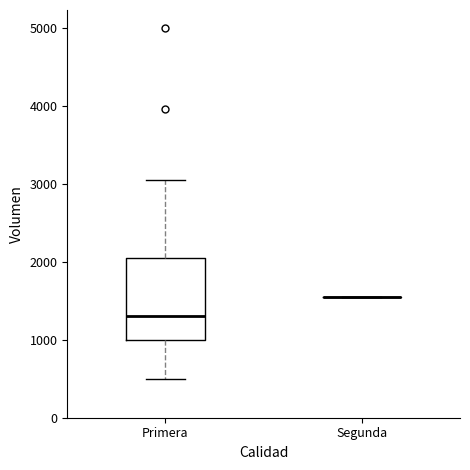

Where does the upper whisker of the box for Primera end on the y-axis? The values are not printed on the chart, so give them approximately, as read against the axis.

3100